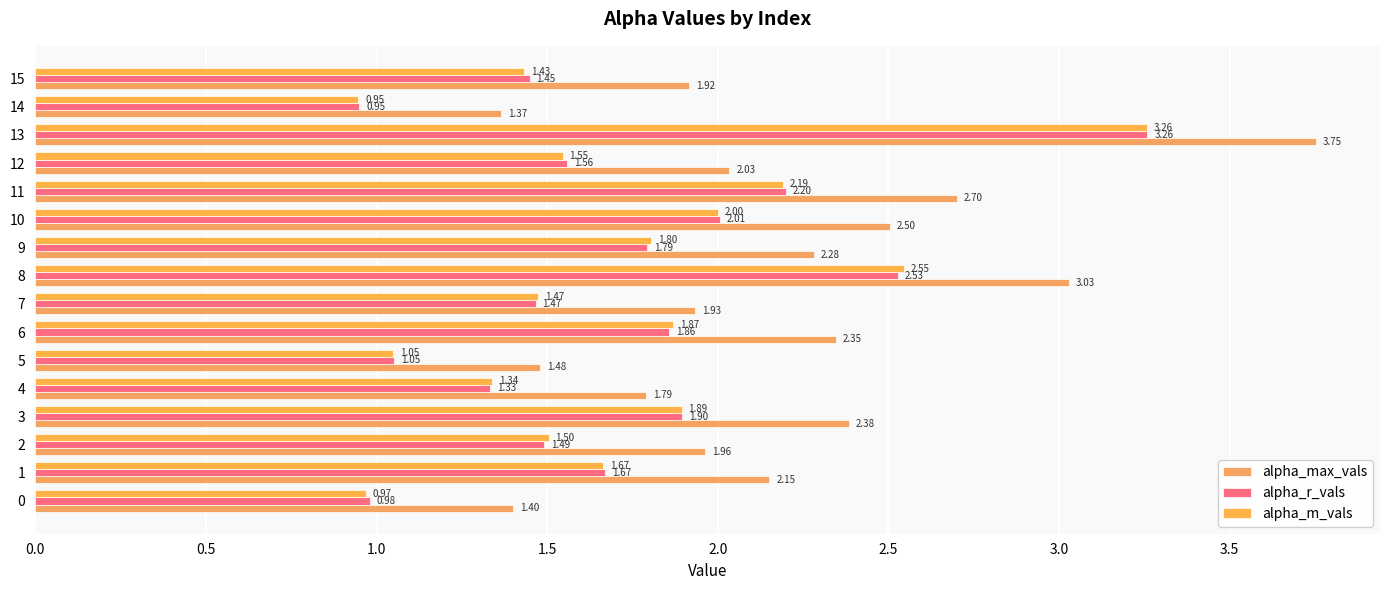

Count the number of categories in the chart.

16